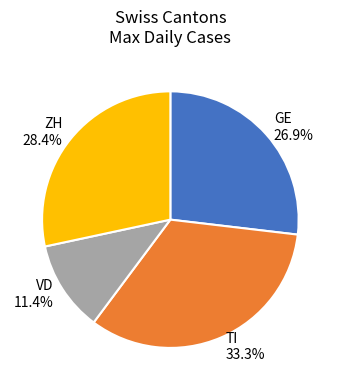

Which slice is the largest?

TI